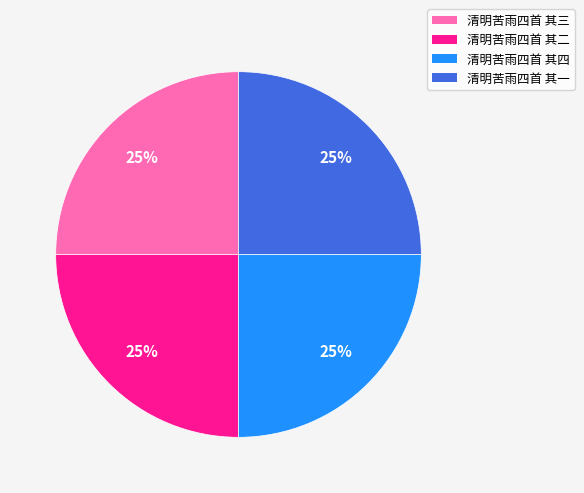

To the nearest percent, what portion does 清明苦雨四首 其二 represent?

25%